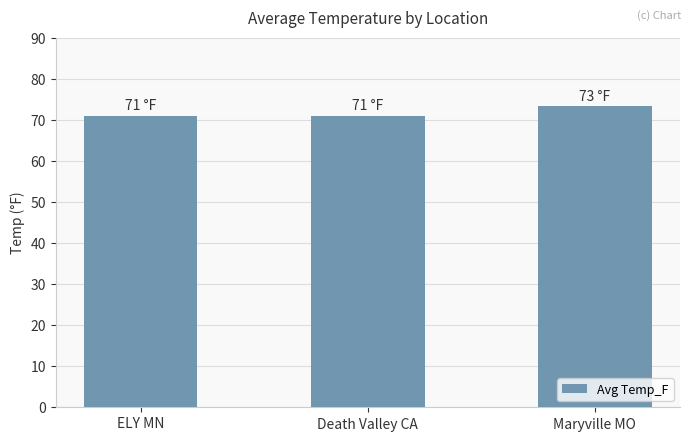

How many values are between 71 and 73?

2